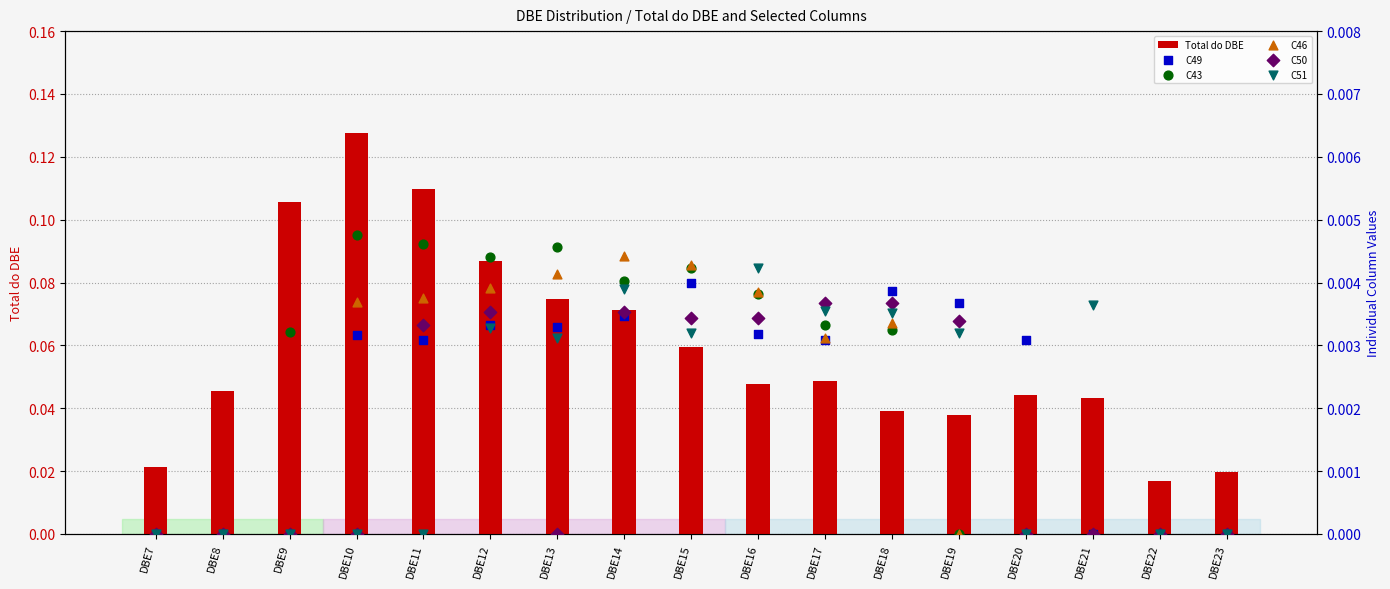

Which series contains the highest Y value?

Total do DBE